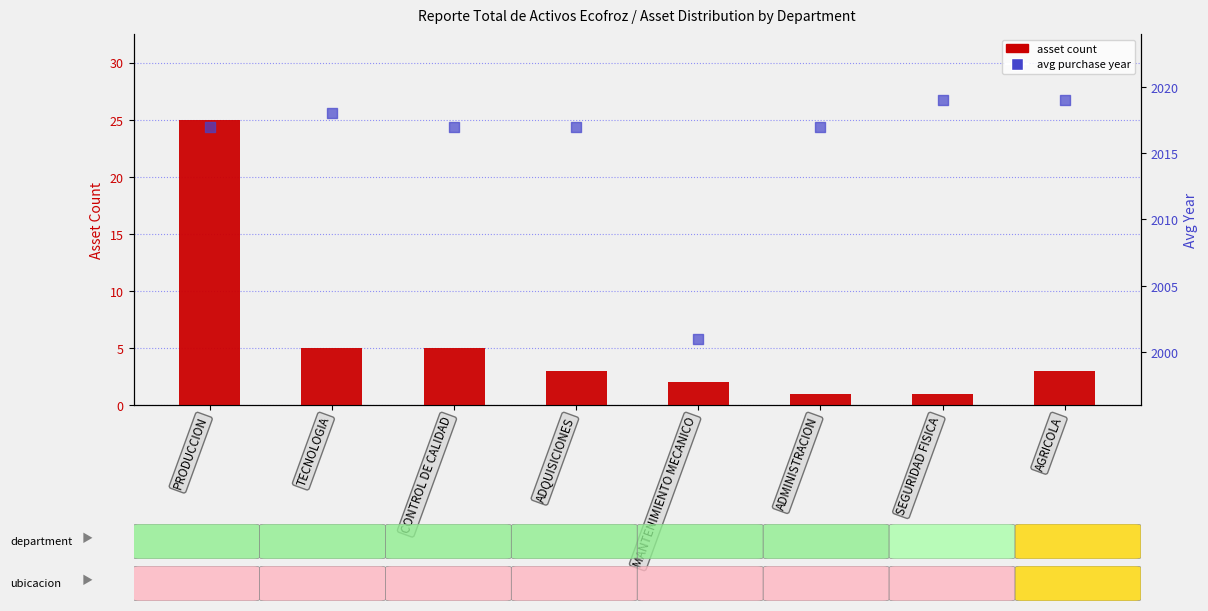

Which series has the widest spread of Y values?

asset count